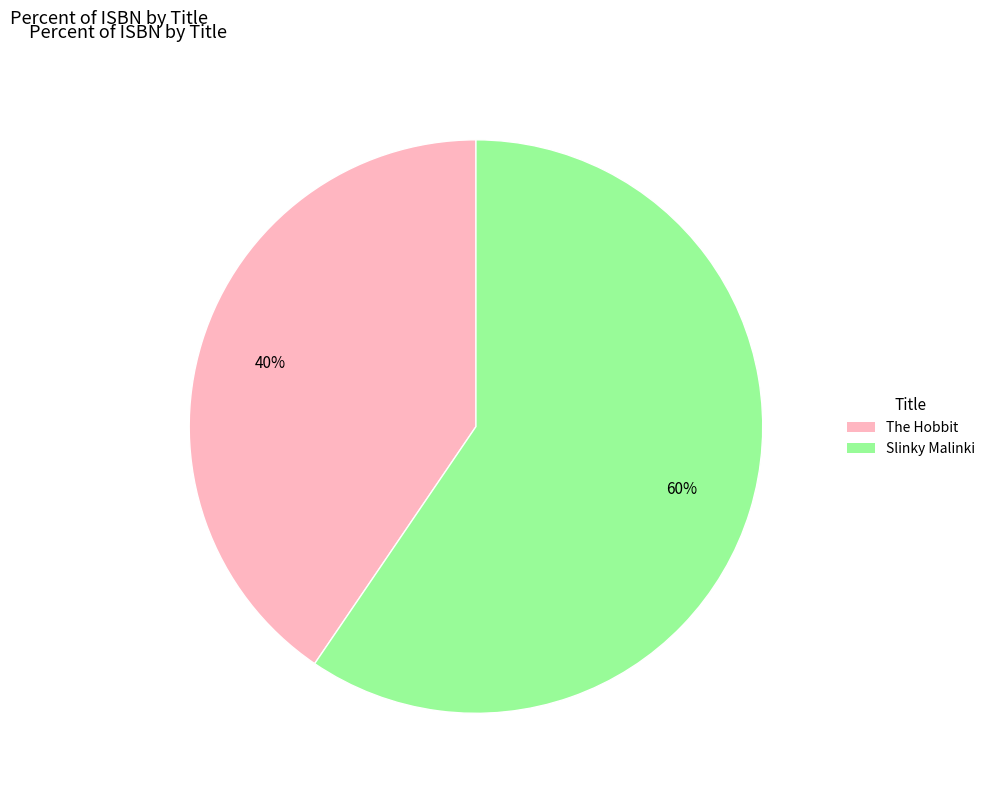

The The Hobbit slice represents 40% of the pie. True or false?

True